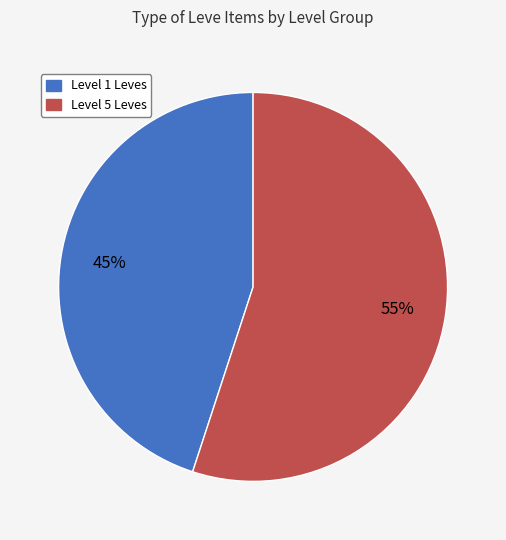

Do Level 1 Leves and Level 5 Leves together represent more than half of the pie?

Yes